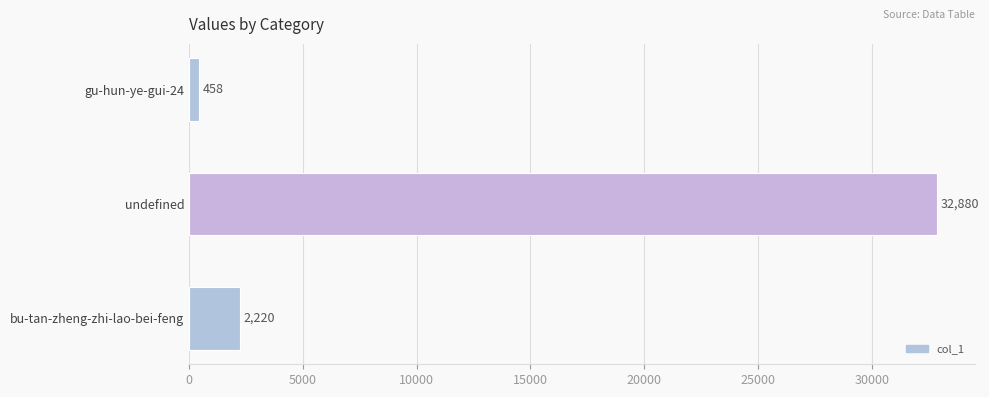

What is the average value?

11853